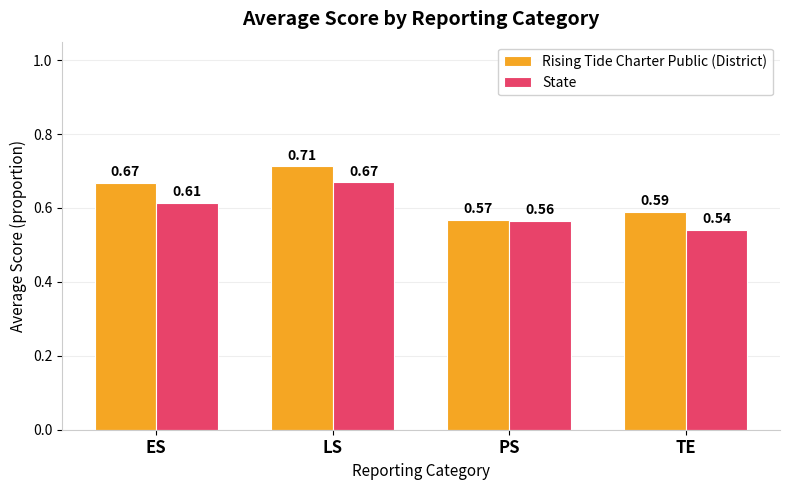

How many groups of bars are there?

4